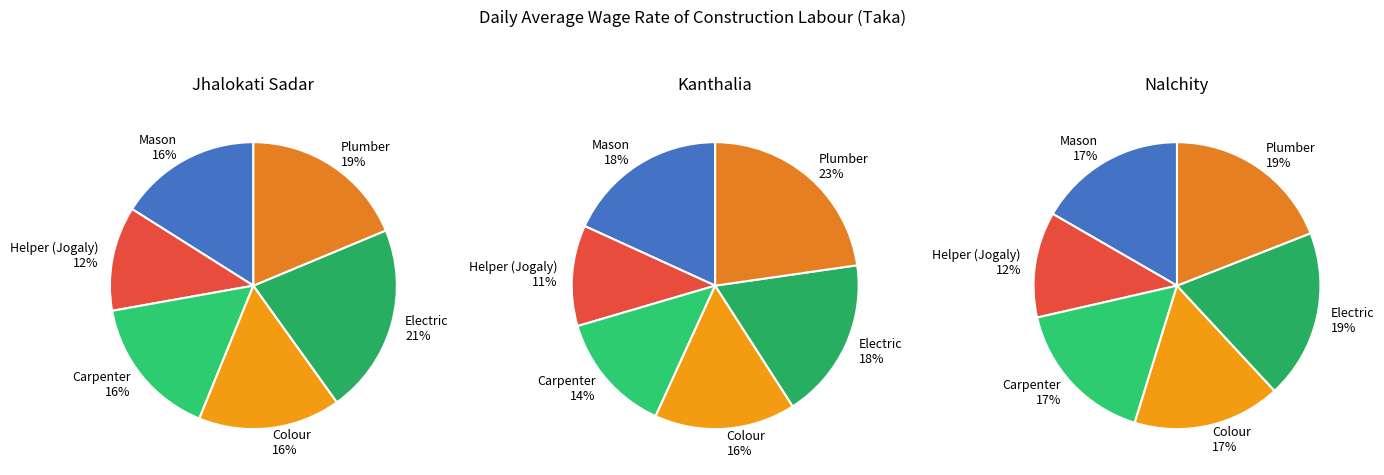

At 0, list the series in order from largest to smallest.

Kanthalia, Nalchity, Jhalokati Sadar